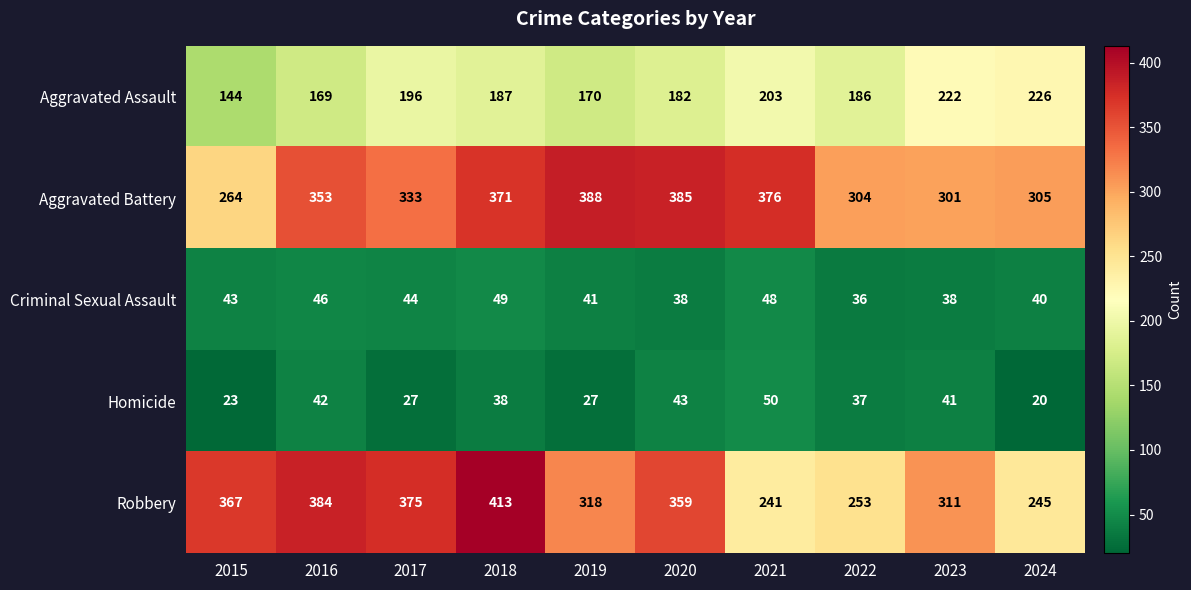

Which series has the largest total across all categories?

Aggravated Battery